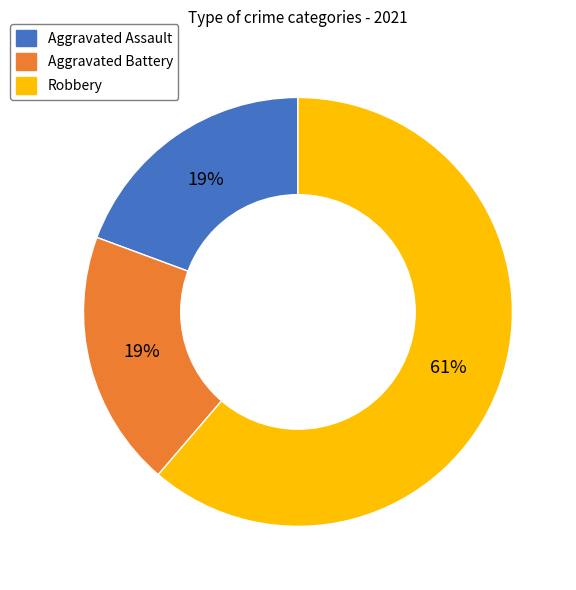

Is there a majority slice in this chart?

Yes